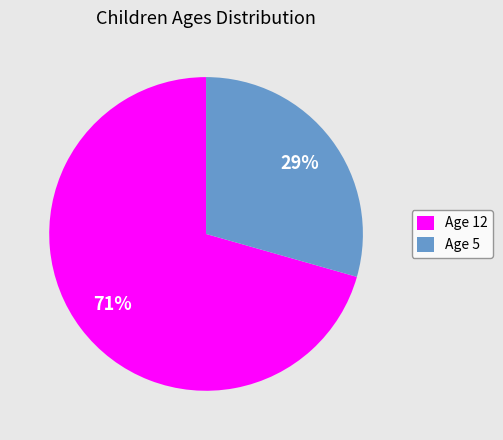

Count the number of slices in the pie.

2